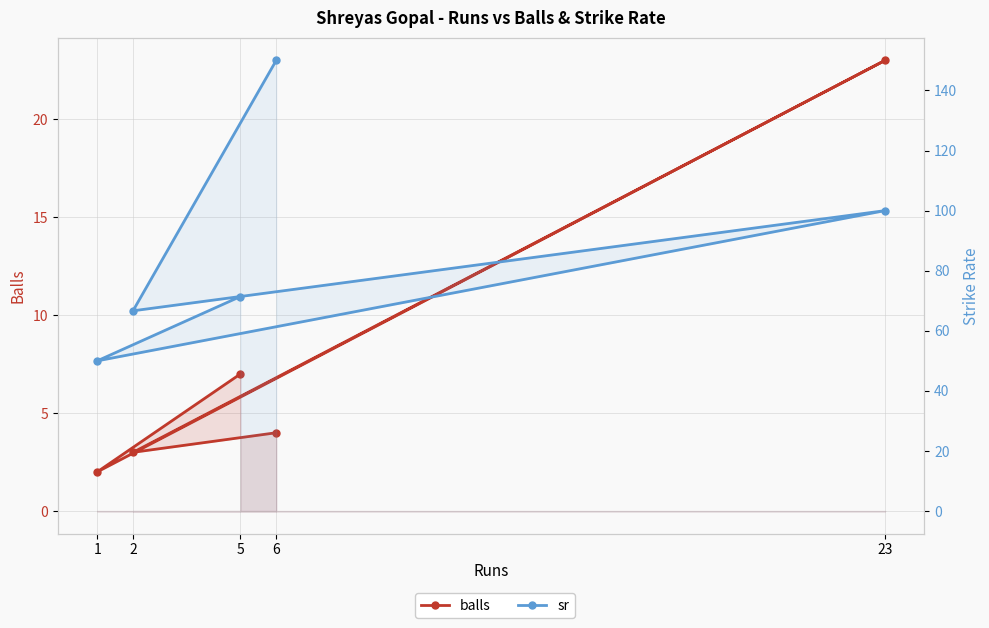

How many values in the sr series are below 71?

2